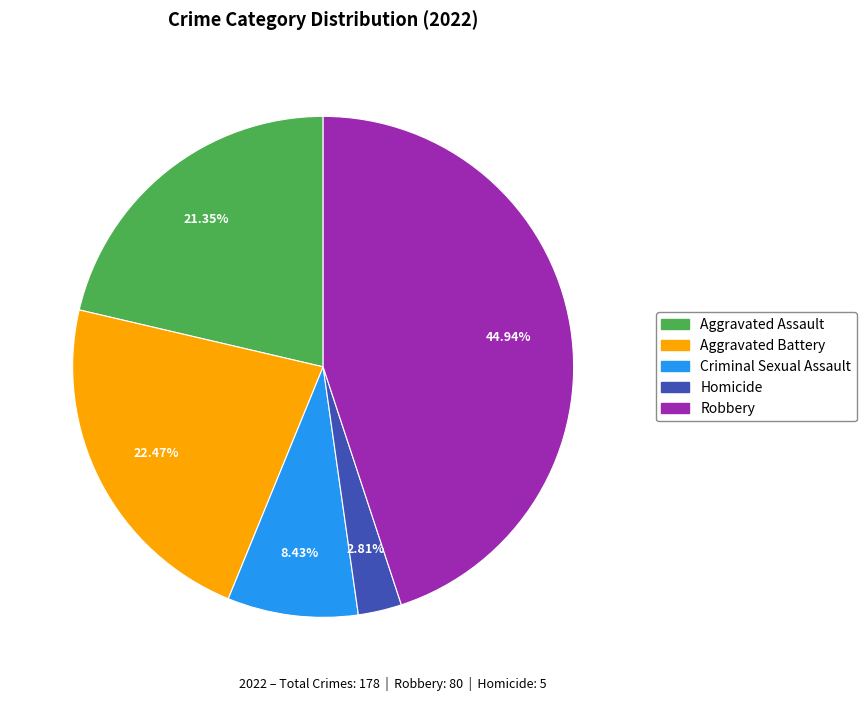

How many segments does this pie chart have?

5